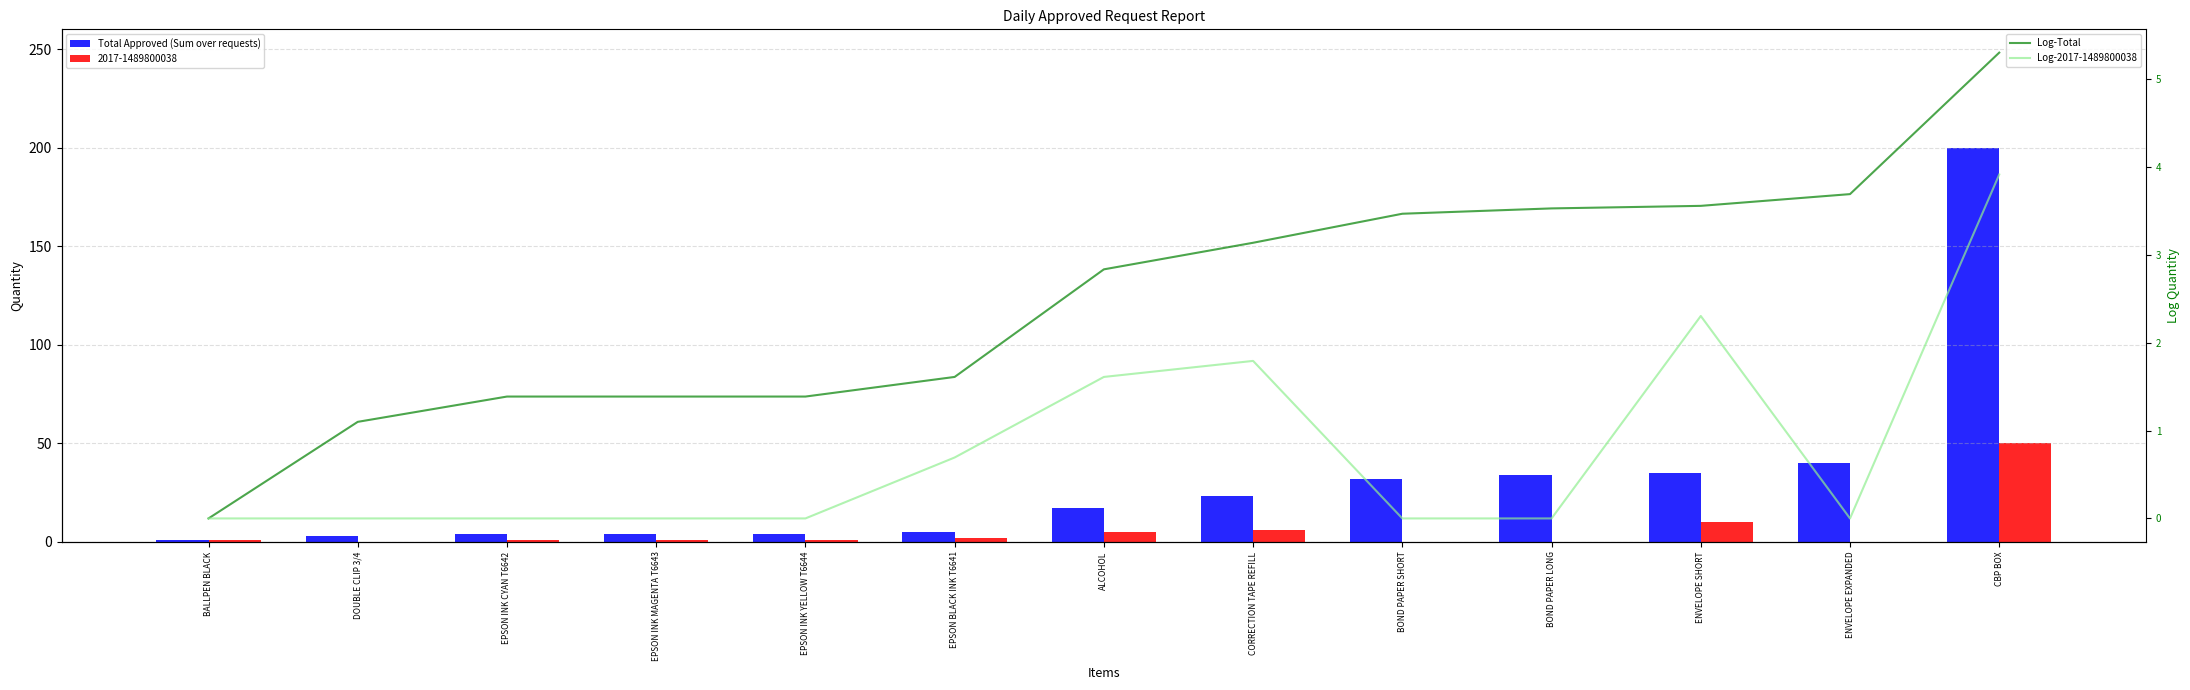

Between CORRECTION TAPE REFILL and ENVELOPE SHORT, which series saw the biggest shift?

Total Approved (Sum over requests)